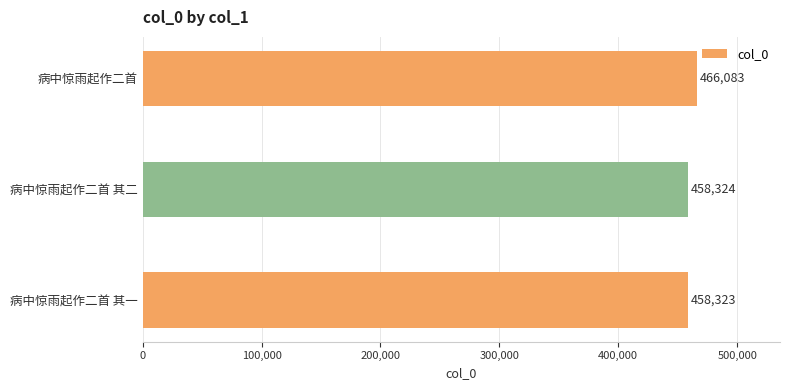

What is the greatest value displayed?

466083